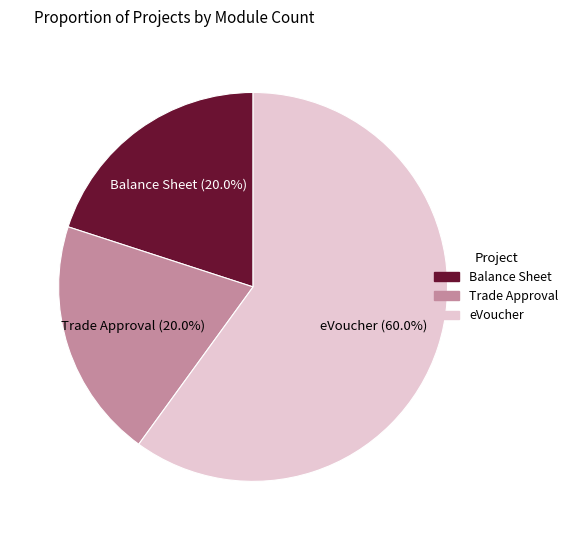

To the nearest percent, what is the average slice percentage?

33%